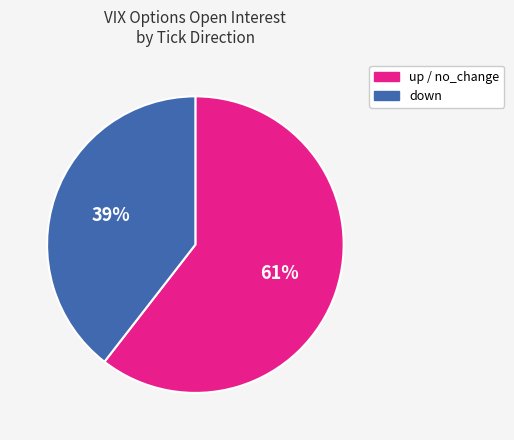

To the nearest percent, what is the average slice percentage?

50%